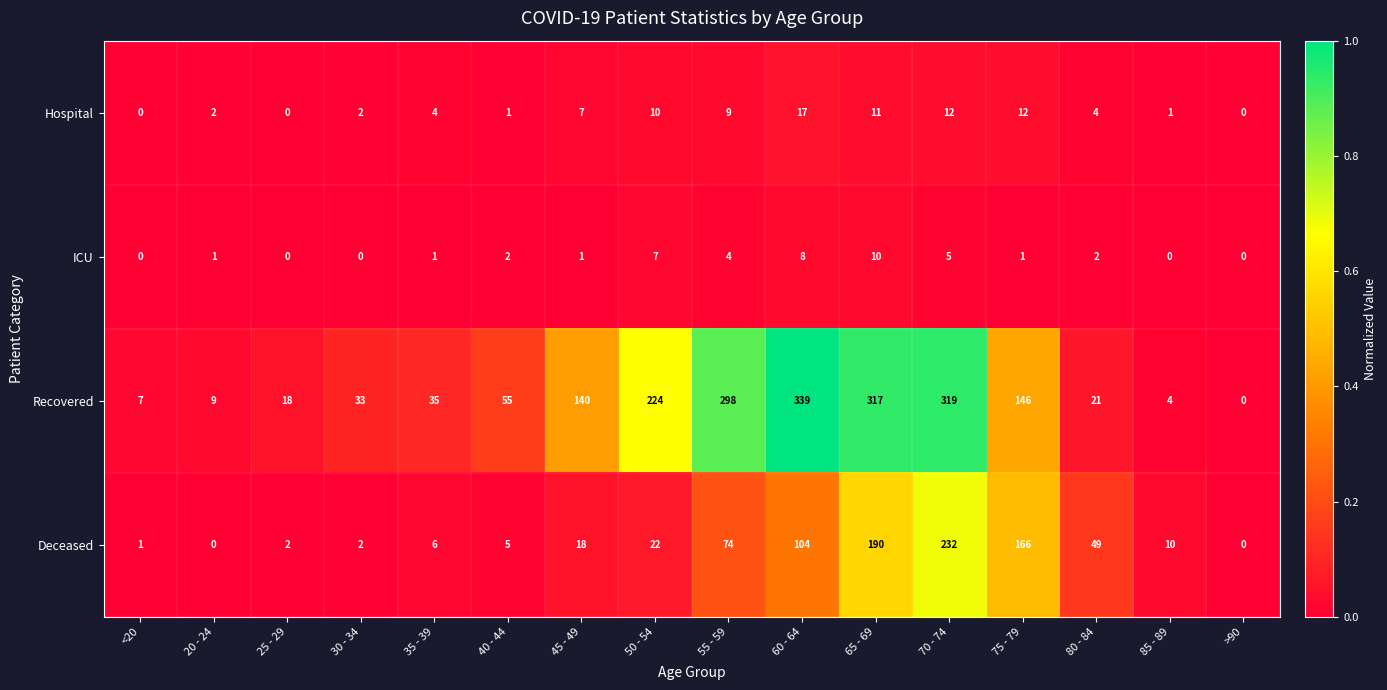

Is the value of Recovered at 60 - 64 greater than the value of ICU at >90?

Yes